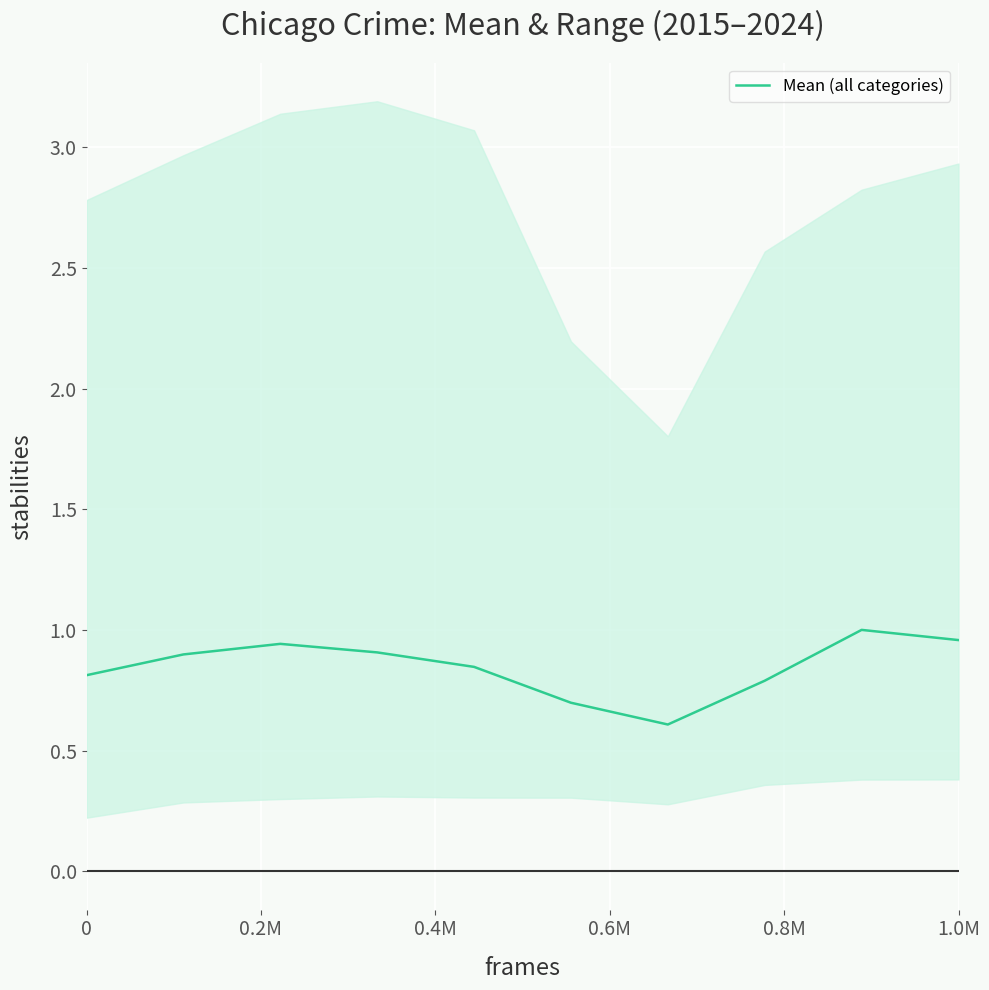

Is it true that Mean (all categories) equals 0.8 at 0?

True